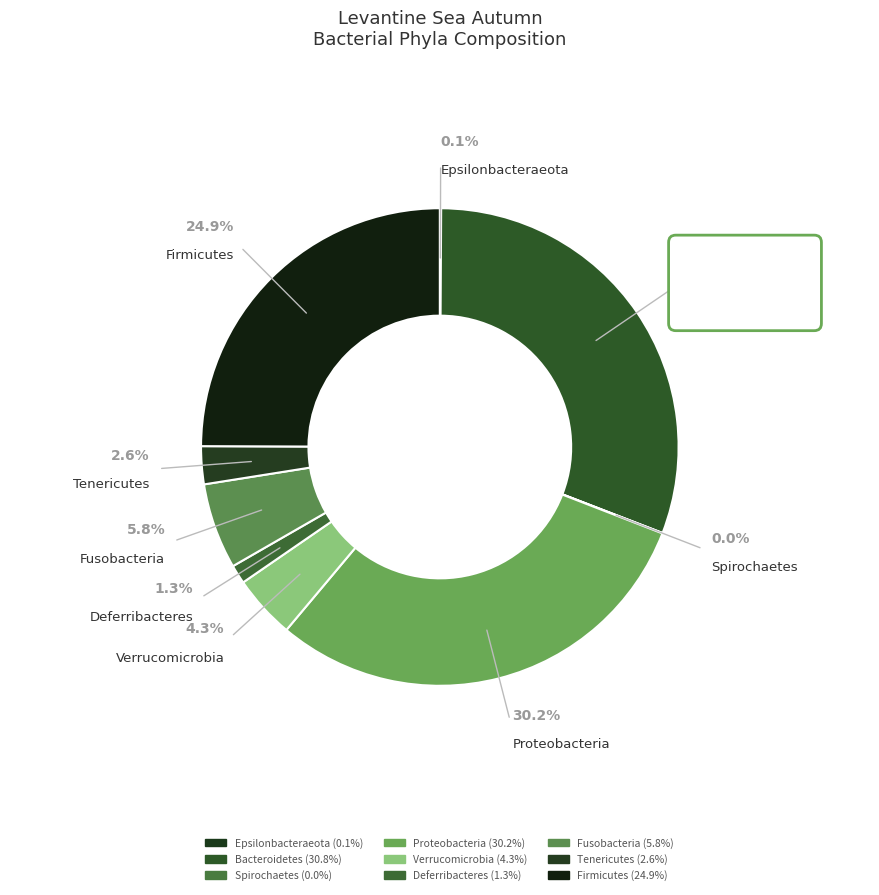

Which category has the biggest portion of the pie?

Bacteroidetes